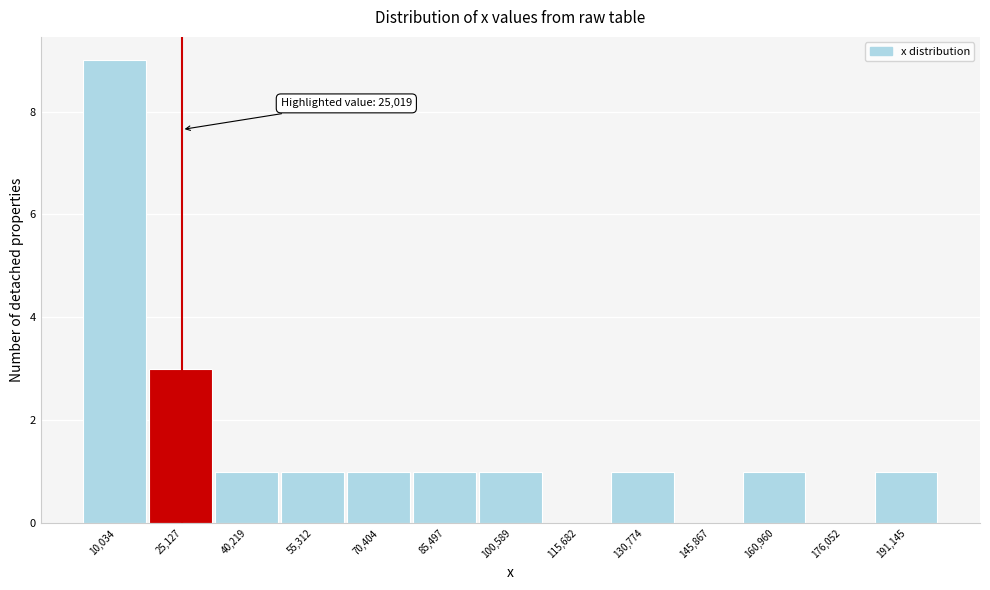

Which range on the x-axis has the tallest bar?

2000 to 18000